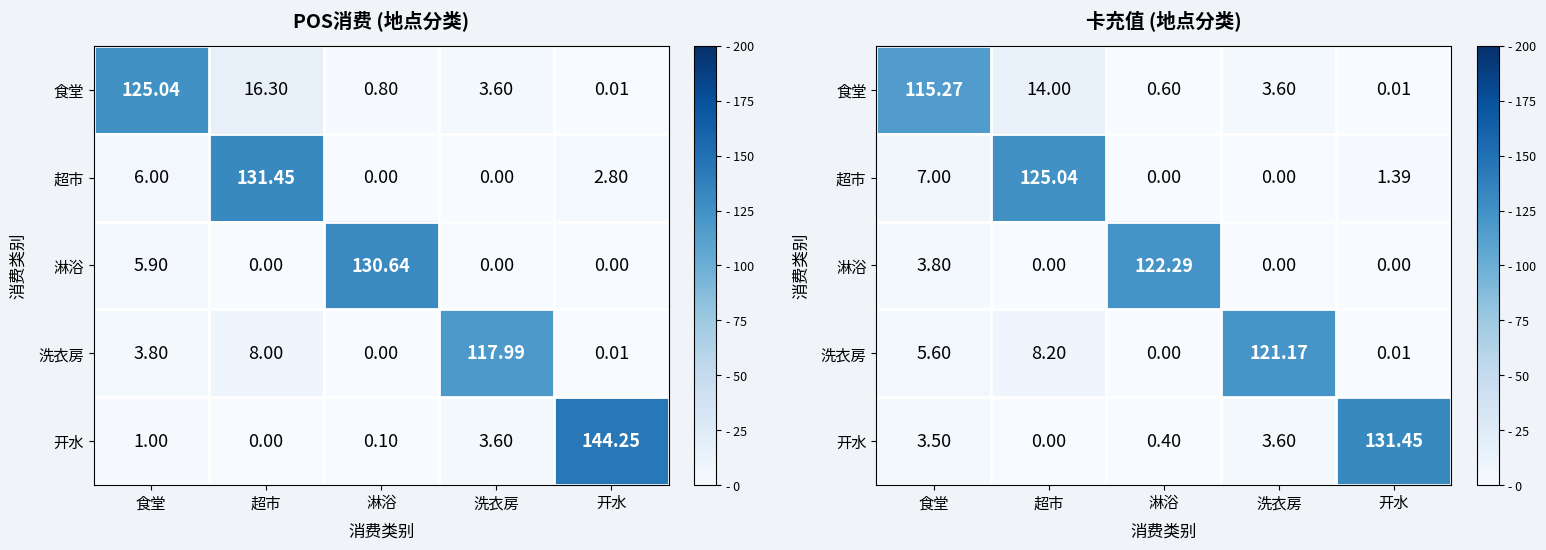

Is it true that 食堂 equals 0.3 at 淋浴?

False